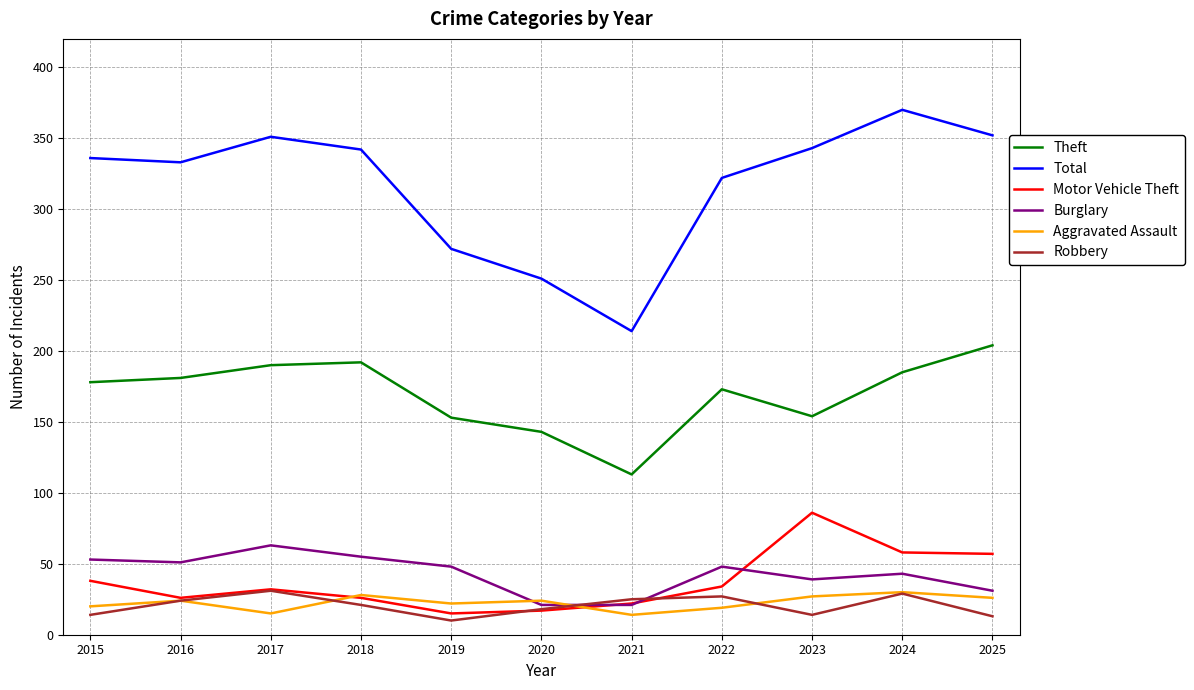

What is the approximate value of Total at 2025?

352